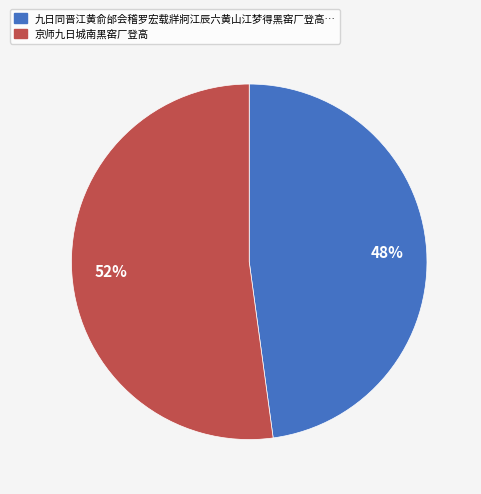

To the nearest percent, what is the difference between the largest and smallest slice percentages?

4%